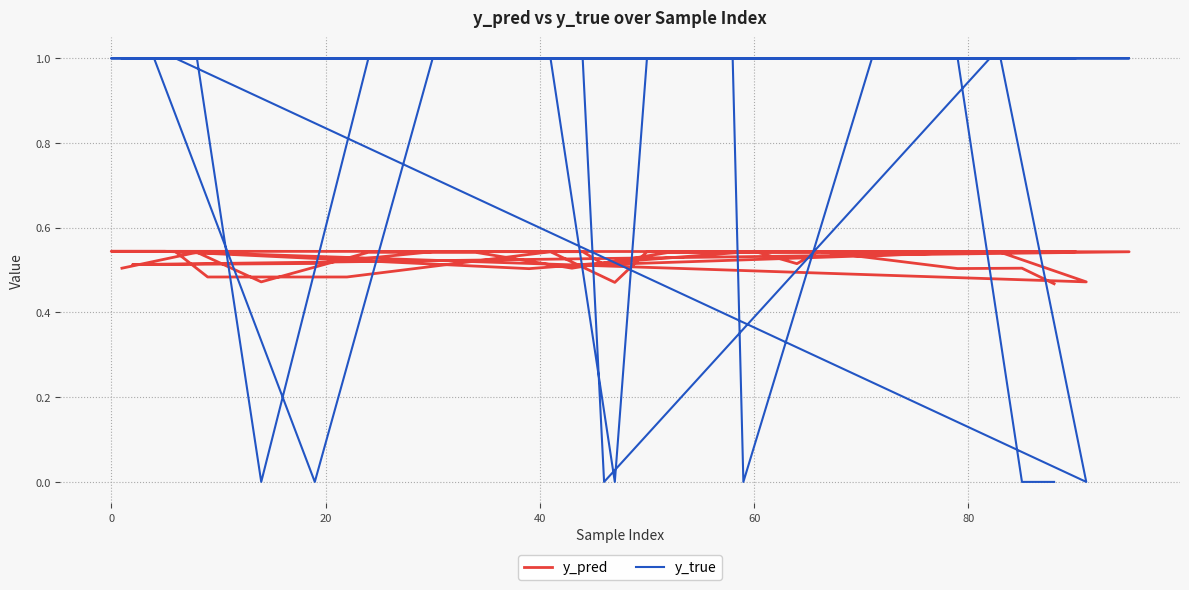

How many distinct data groups are displayed?

2